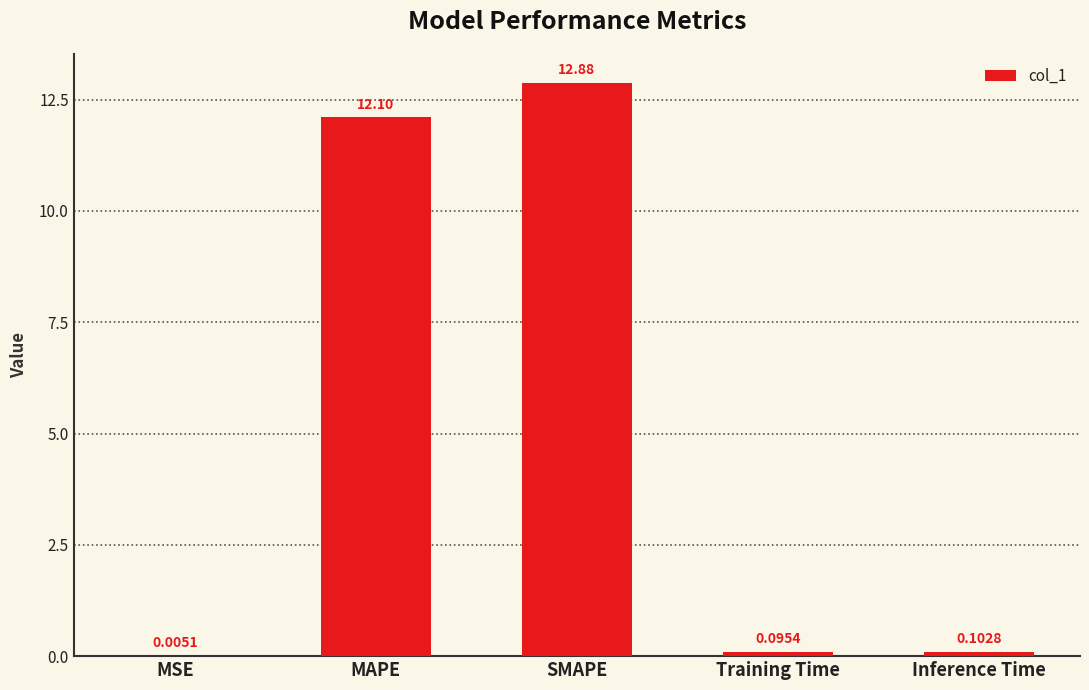

What is the sum of all values?

25.2